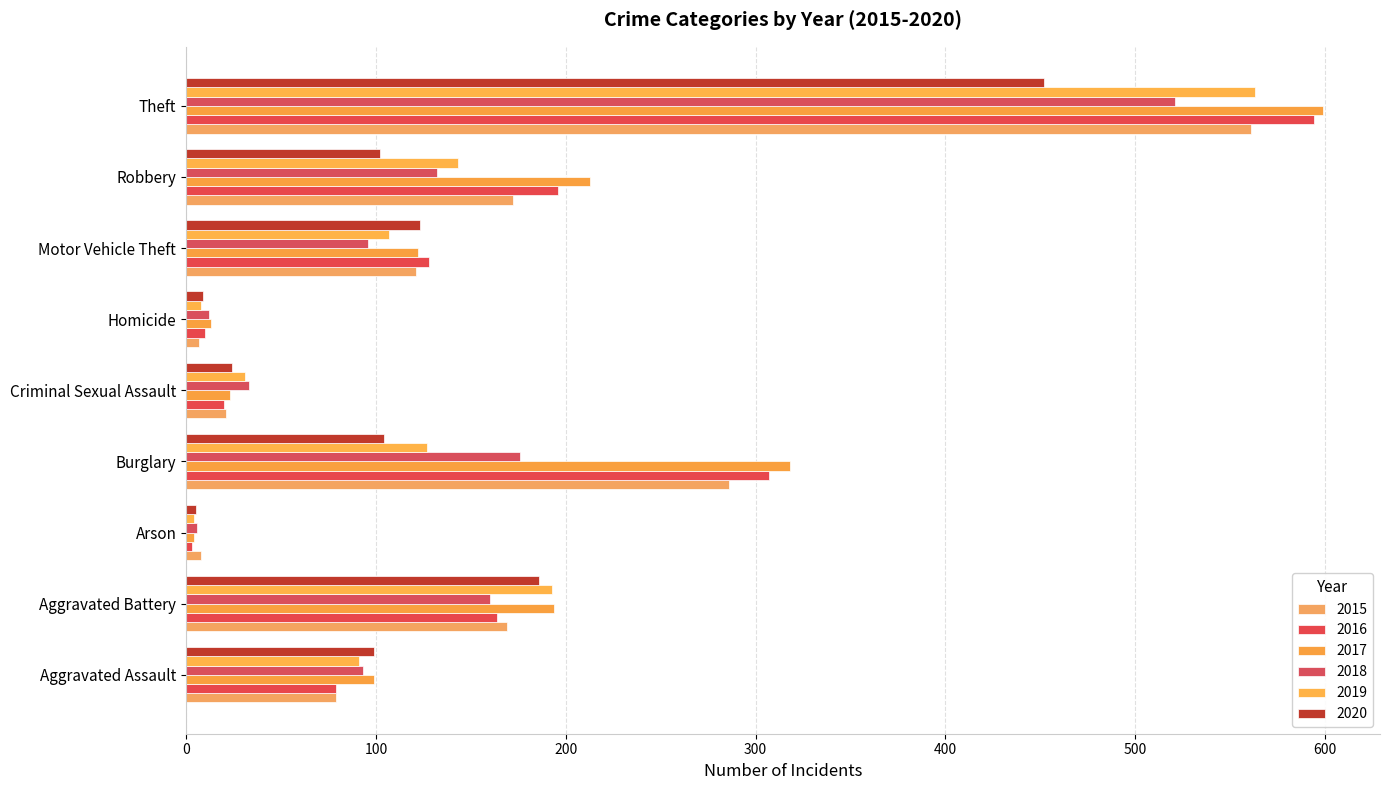

What is the difference between the 2015 values at Robbery and Burglary?

114